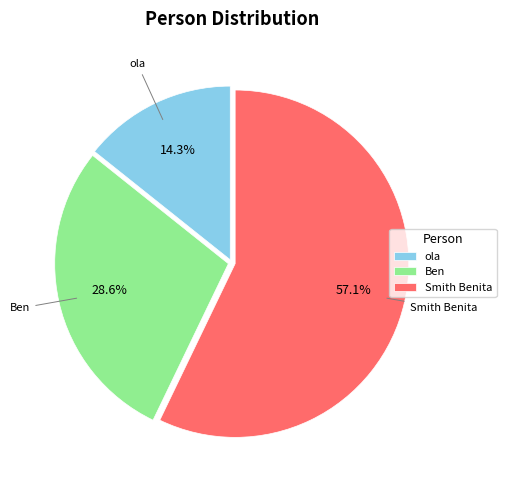

Which category has the smallest portion of the pie?

ola